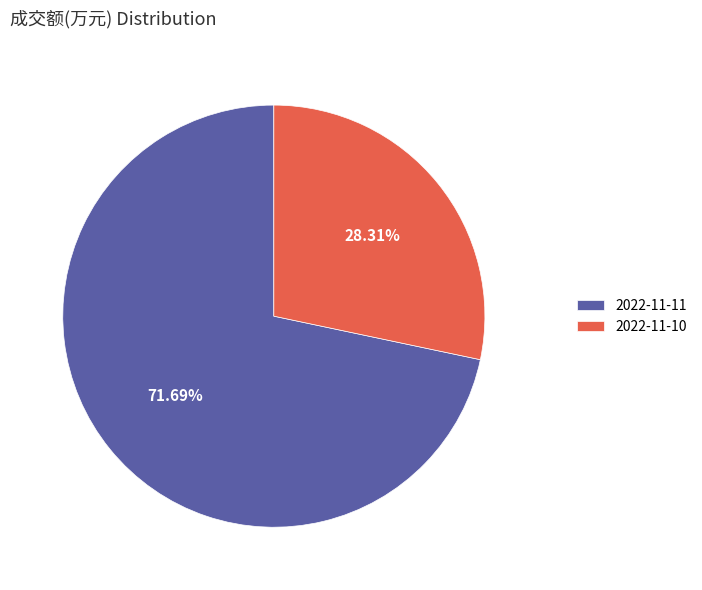

Which category has the smallest portion of the pie?

2022-11-10